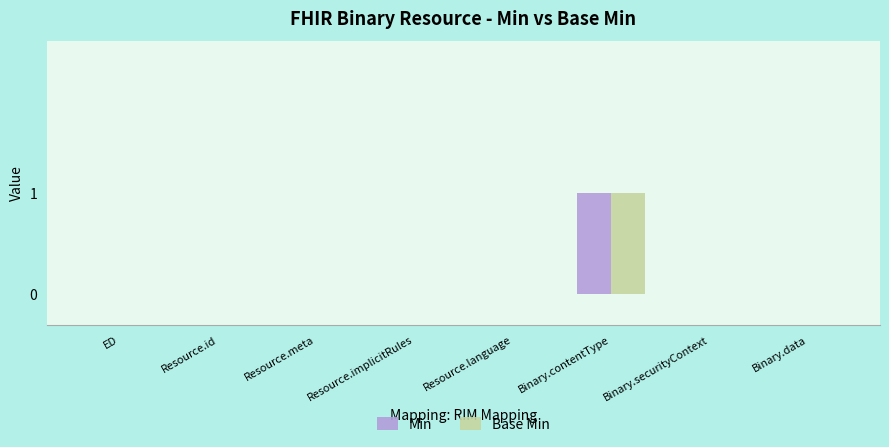

At which category is the sum across all series the highest?

Binary.contentType